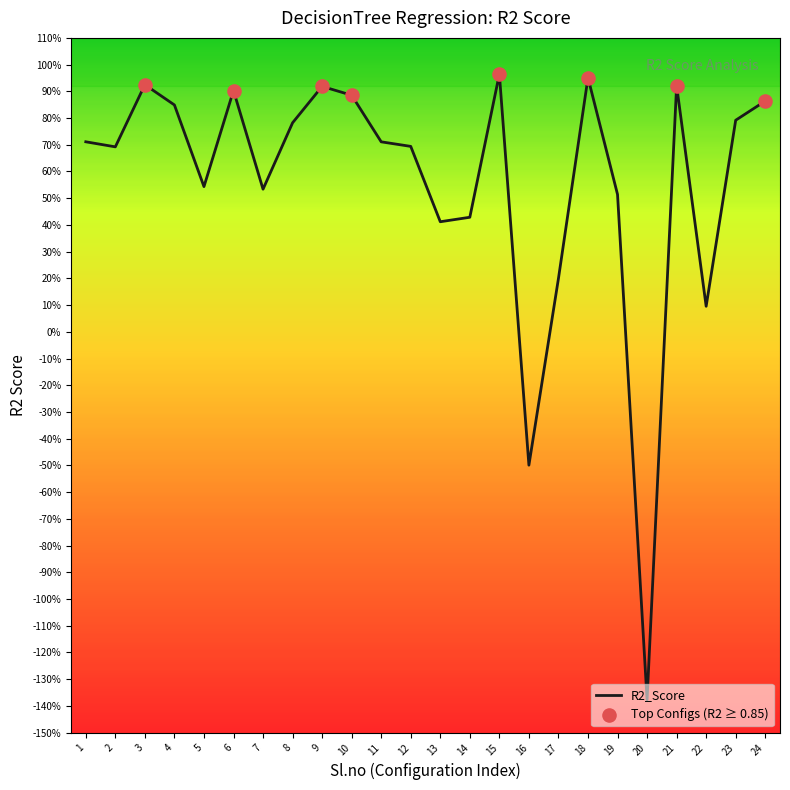

What is the change in value from 1 to 15?

+0.3